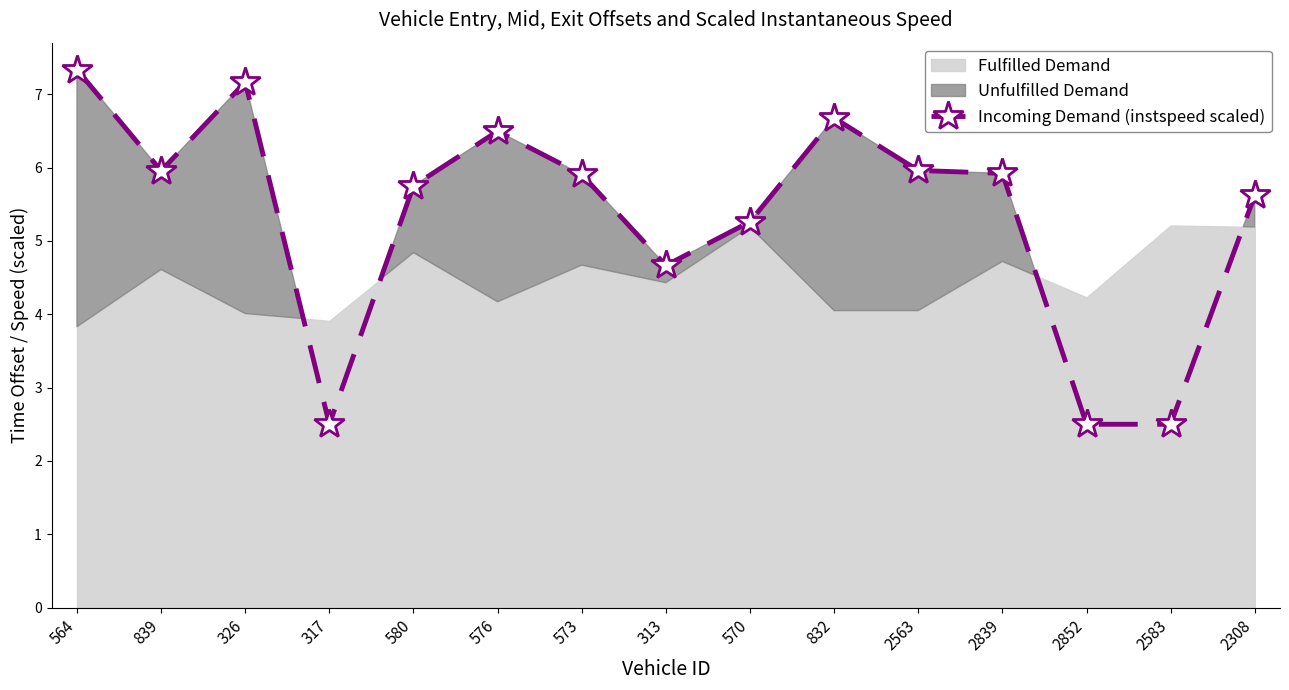

Is it true that the value at 313 is 4.7?

True